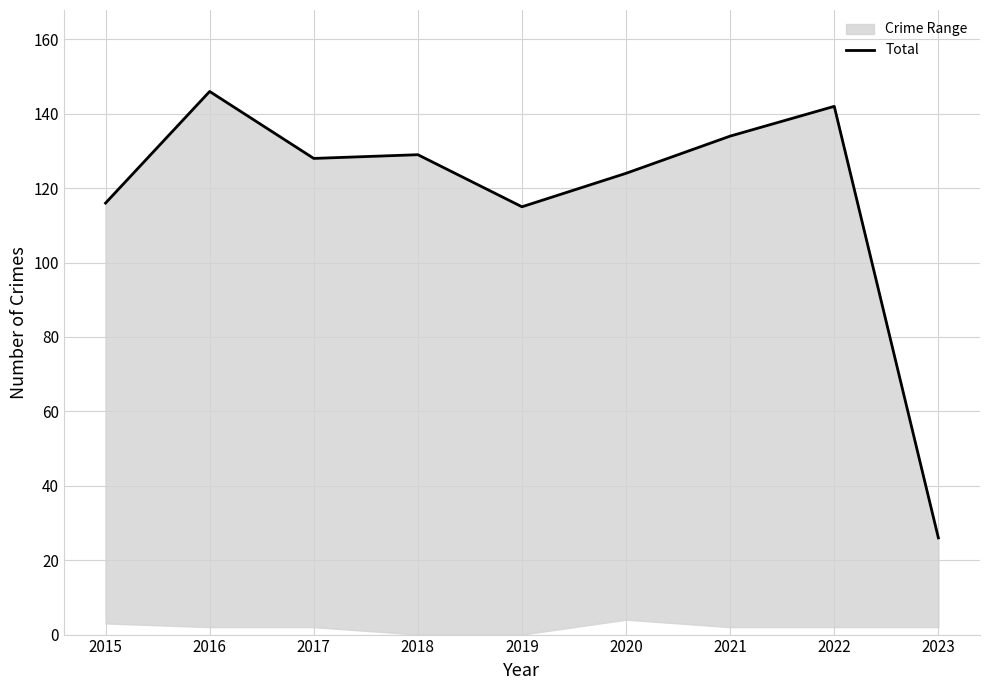

Which has a higher value, 2015 or 2018?

2018